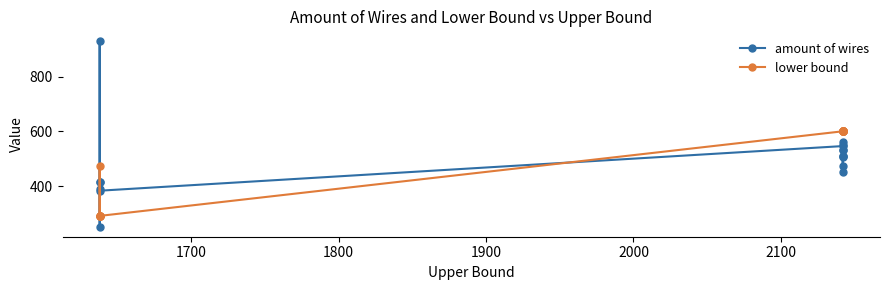

What are all the series names shown in the legend?

amount of wires, lower bound